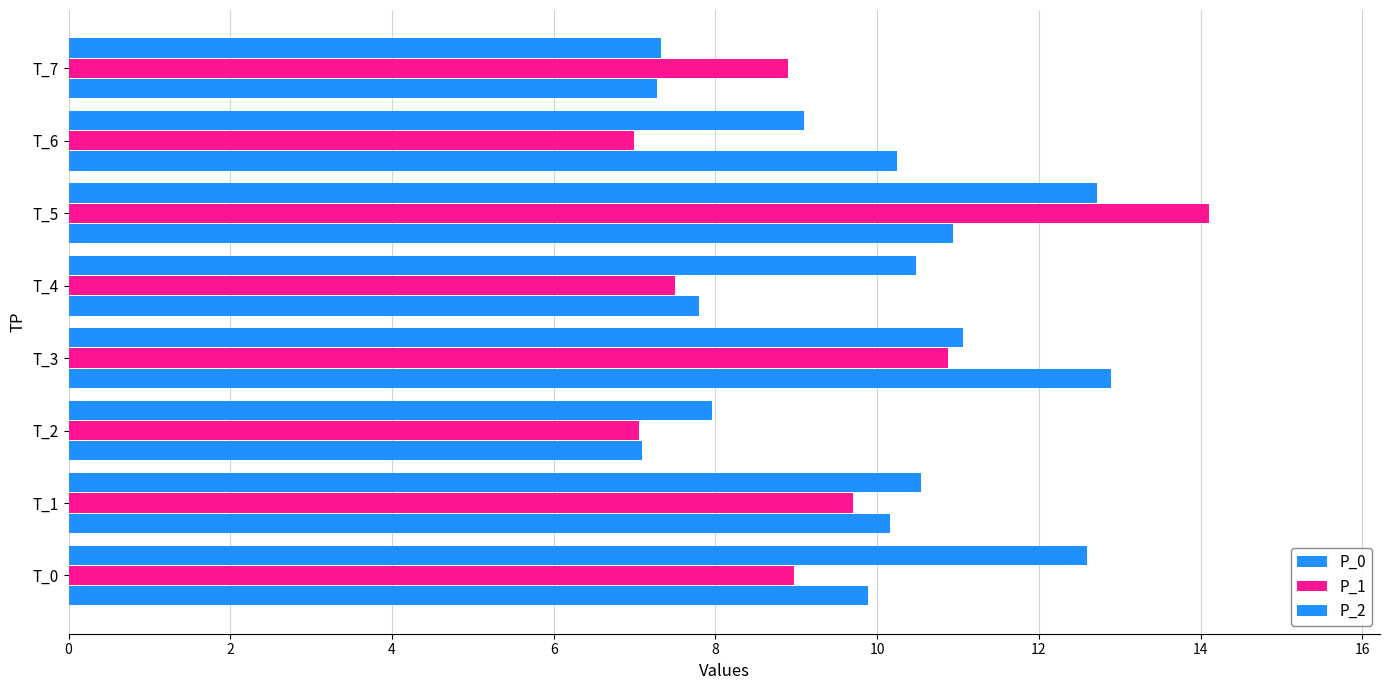

What is the greatest value displayed?

14.1